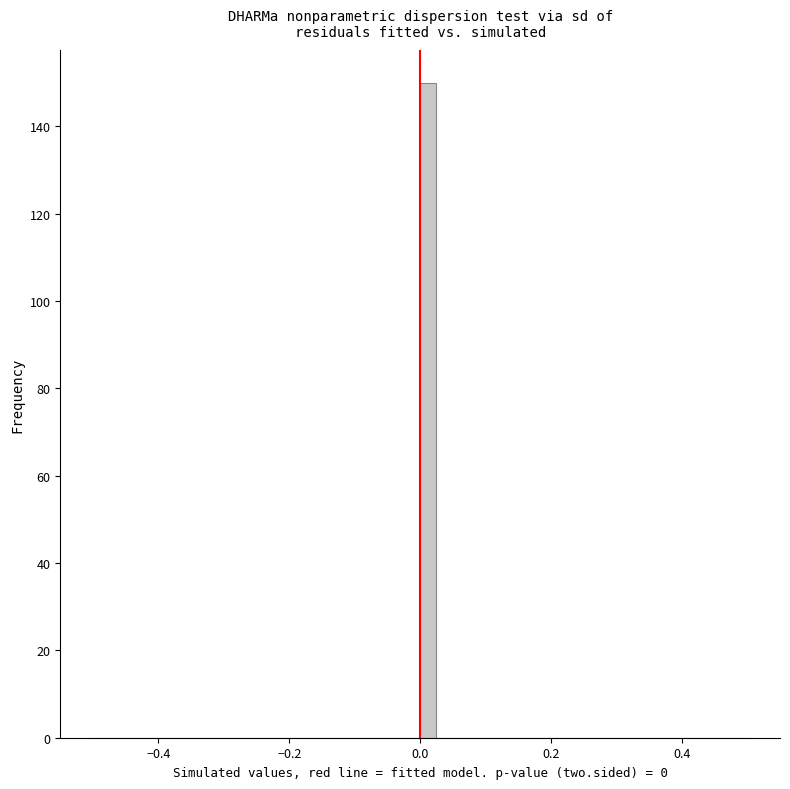

Around what value on the x-axis is the tallest bar? Give the approximate position of its centre, as read against the axis.

0.02